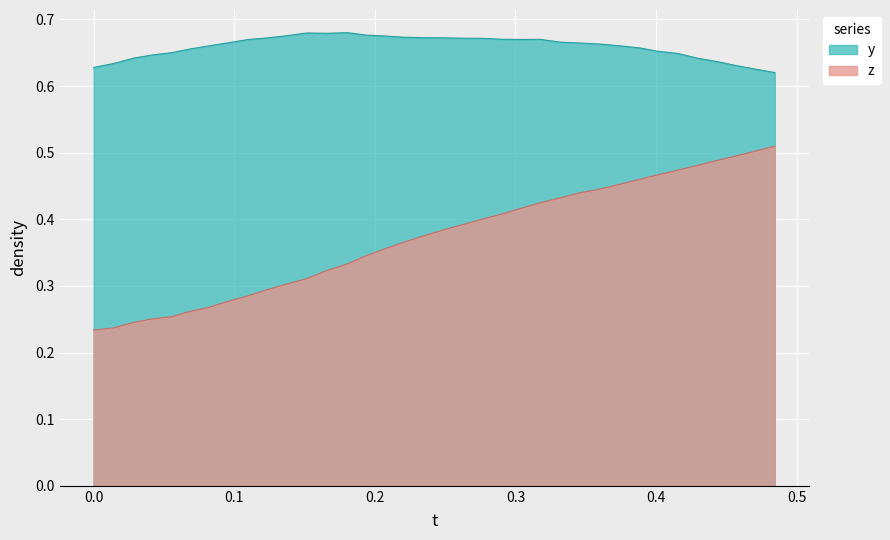

What is the sum of all y values?

23.7